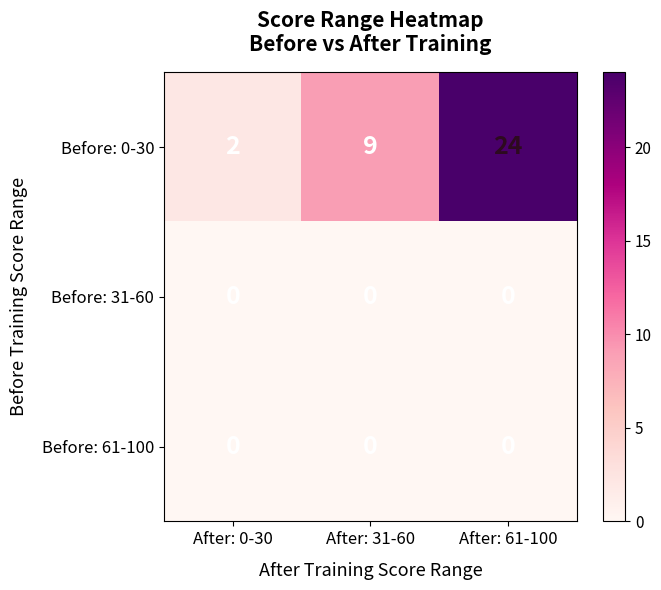

What is the difference between the maximum and minimum values in the Before: 0-30 series?

22